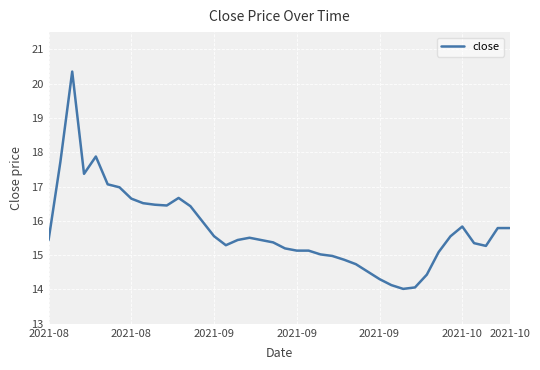

How many series are shown in this chart?

1